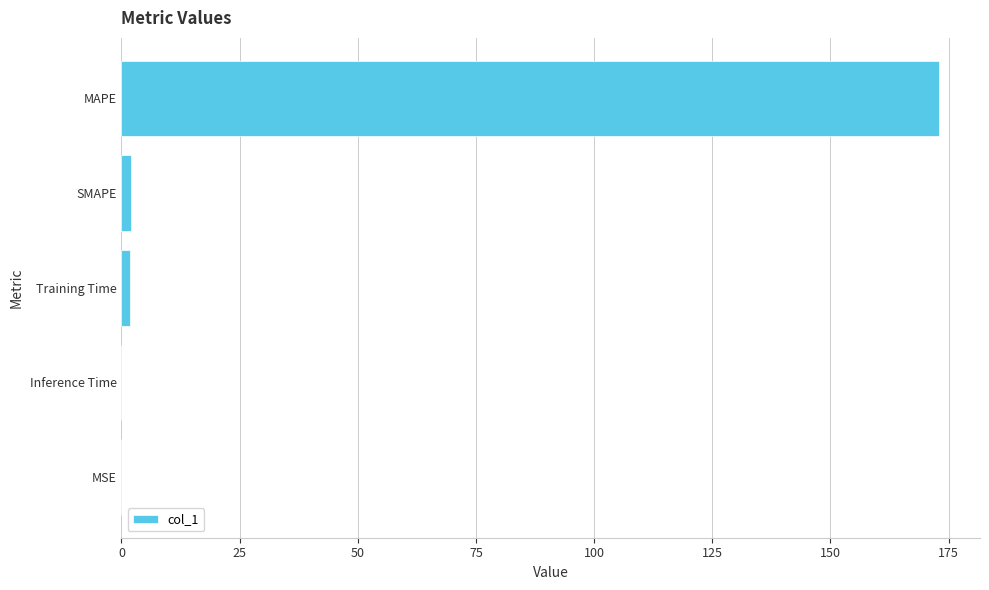

What is the average value?

35.3